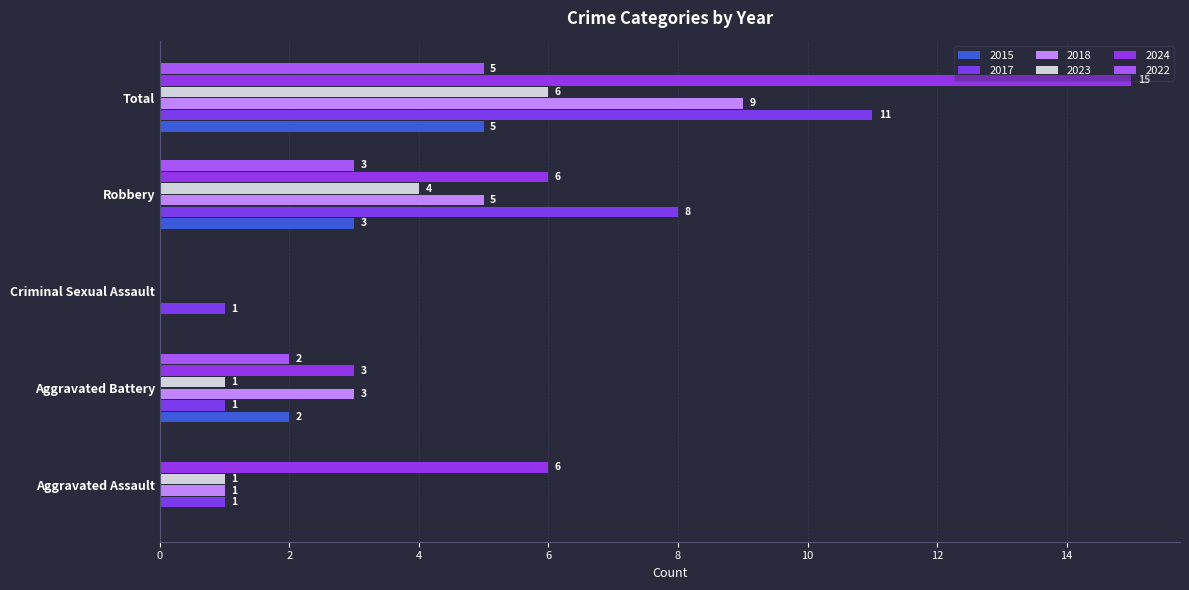

Rank the categories by 2024 value from highest to lowest.

Total, Aggravated Assault, Robbery, Aggravated Battery, Criminal Sexual Assault